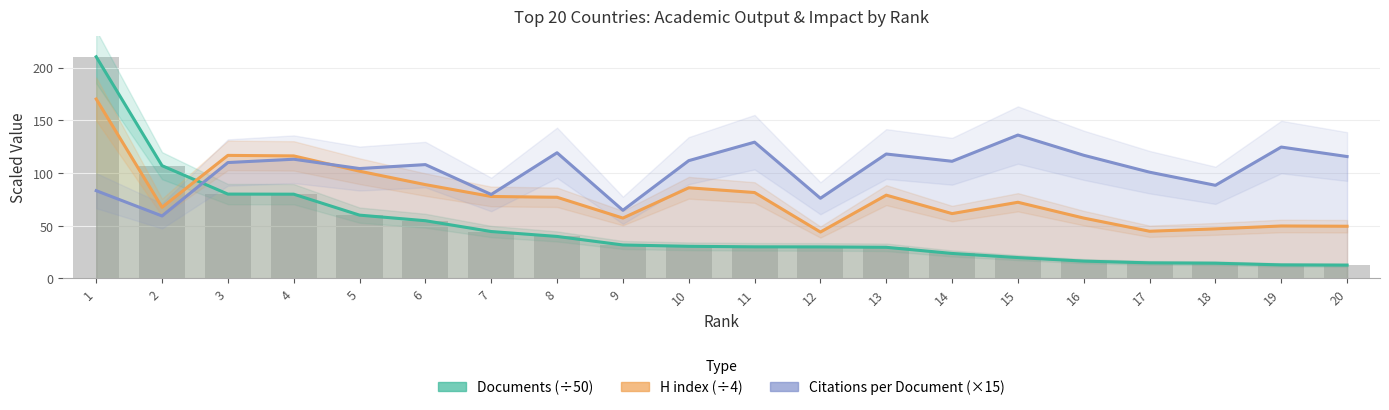

Which series has the largest range (max minus min)?

Documents (÷50)